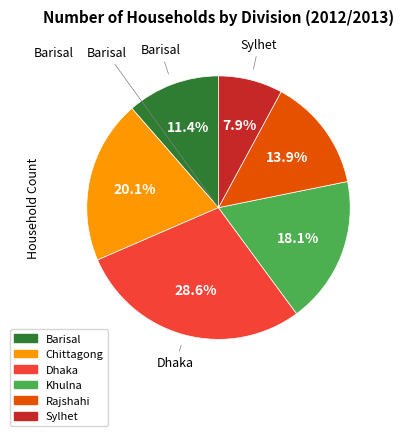

Rank the categories by value from highest to lowest.

Dhaka, Chittagong, Khulna, Rajshahi, Barisal, Sylhet